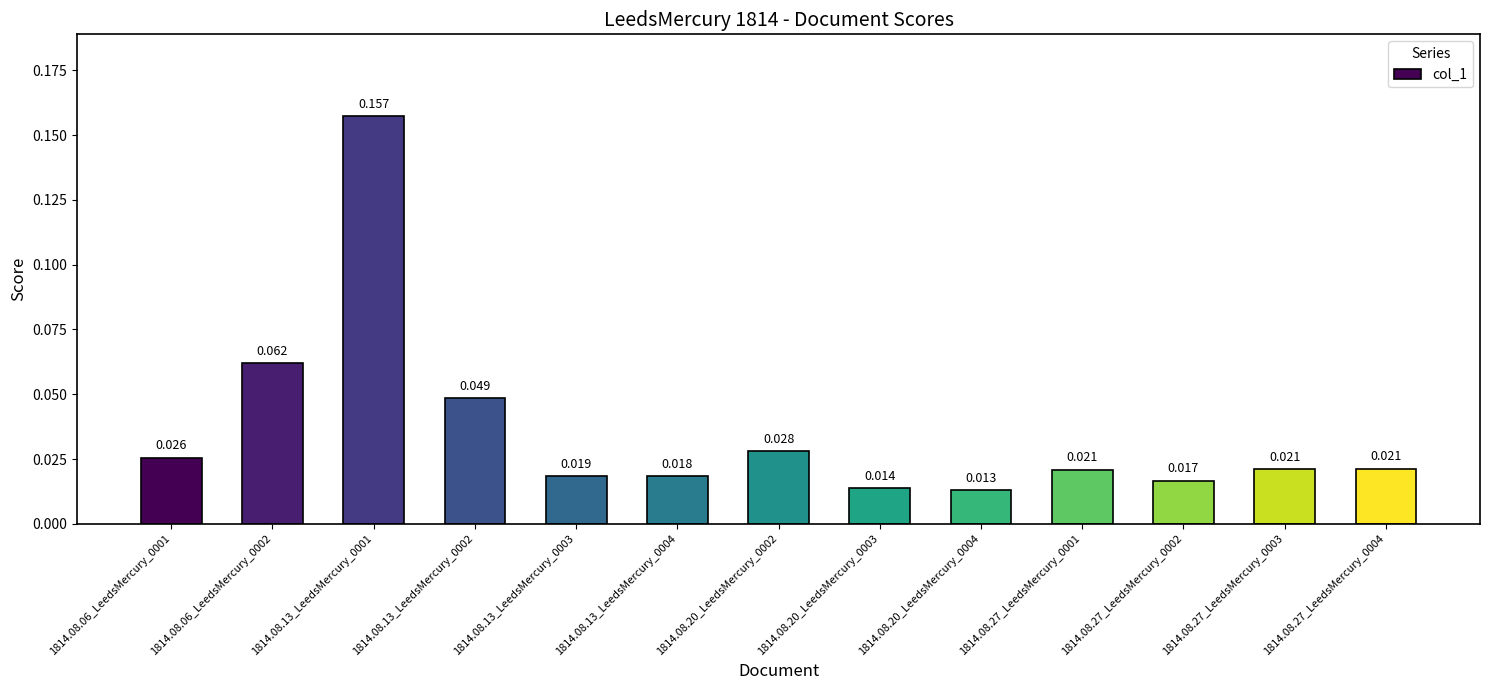

Count the number of categories in the chart.

13